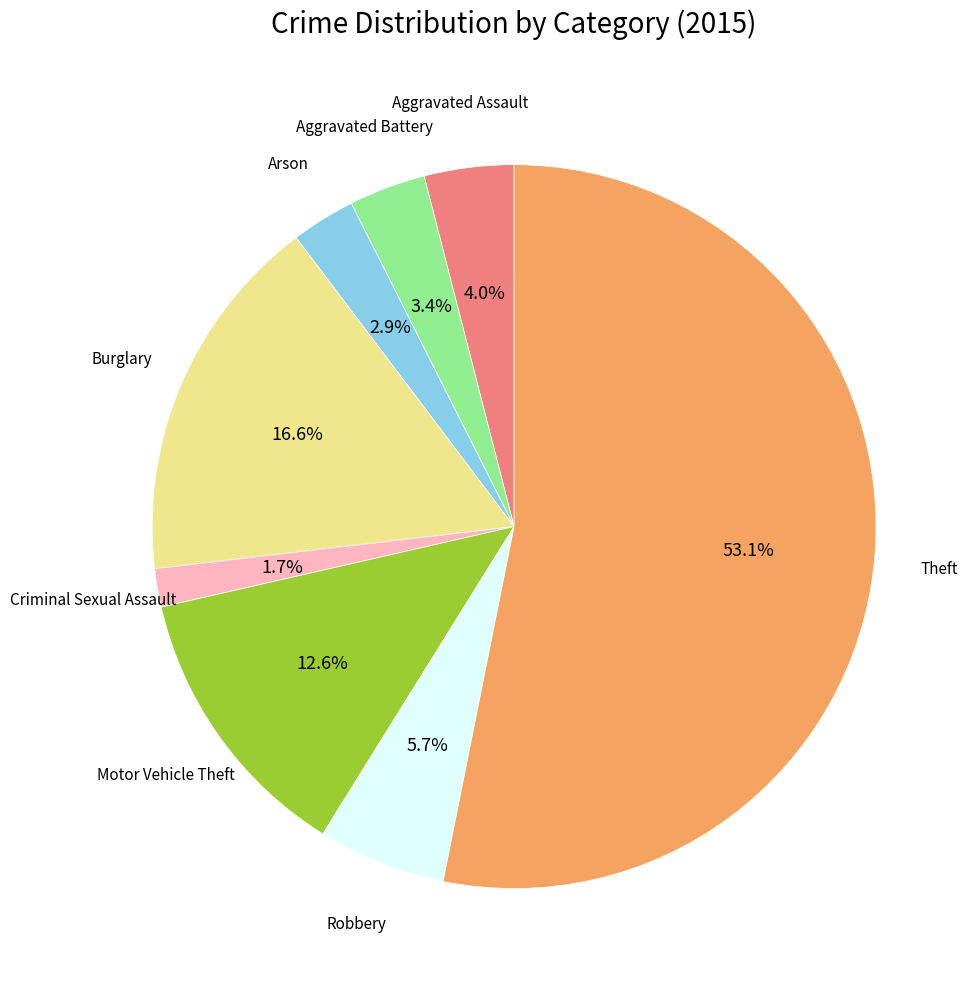

Does any single category account for the majority?

Yes